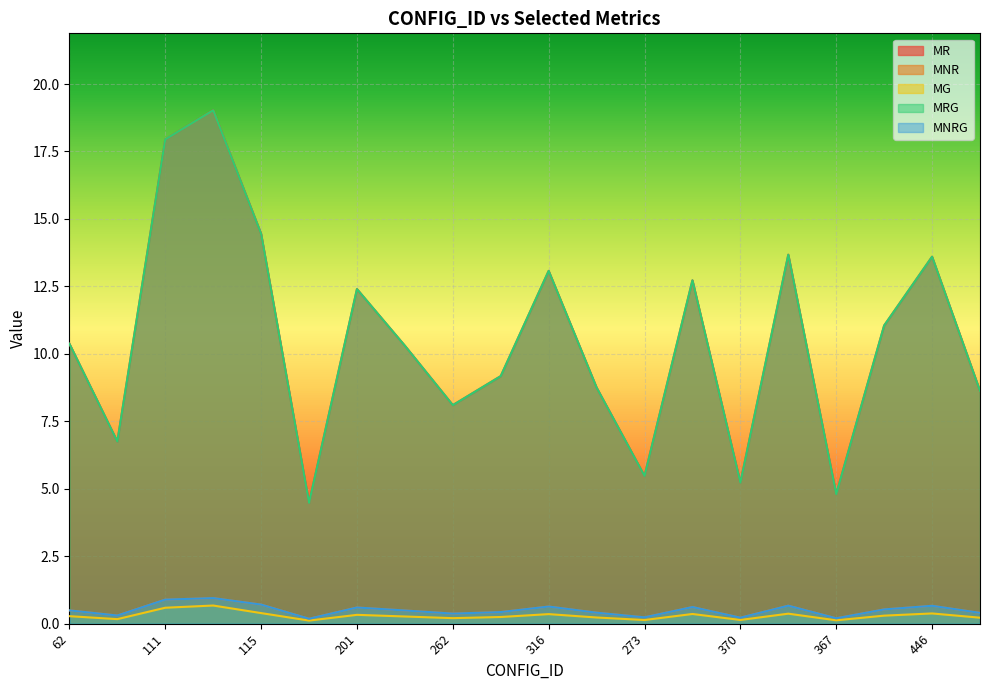

At which category does the chart reach its minimum across all series?

250